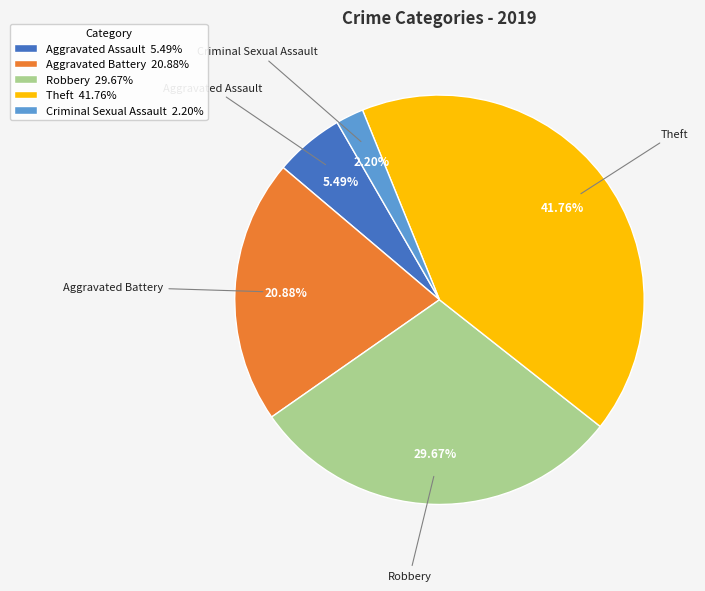

Between Theft 41.76% and Robbery 29.67%, which is larger?

Theft 41.76%